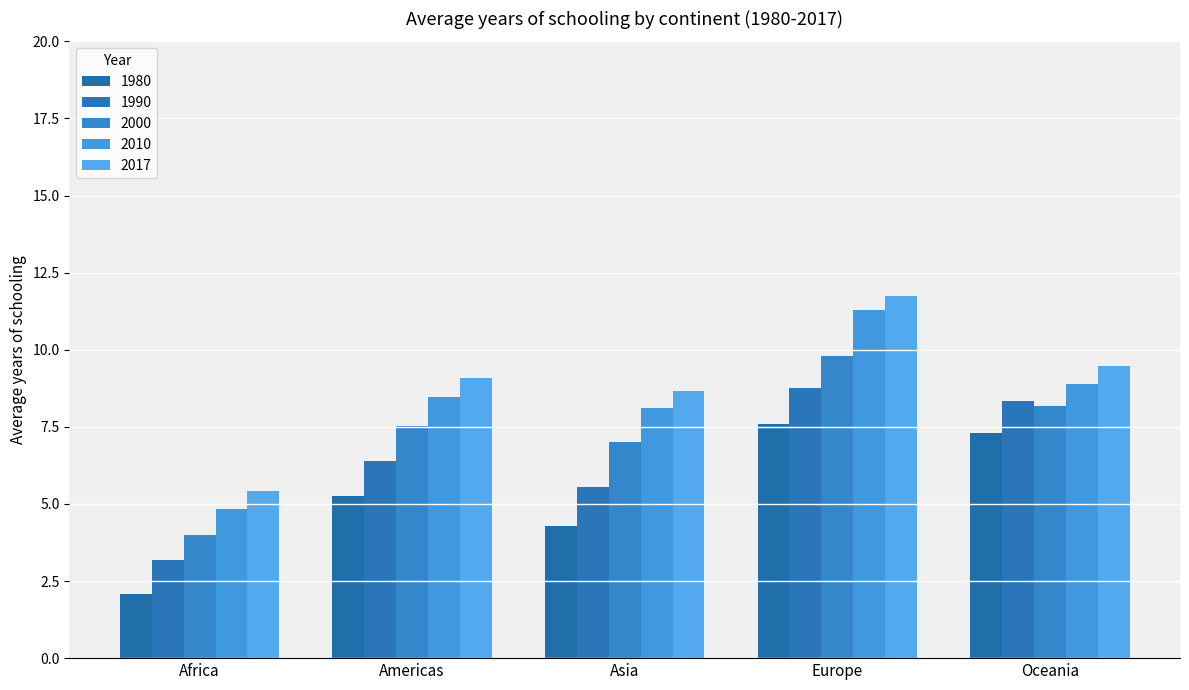

What is the sum of the 2010 values at Oceania and Asia?

17.0